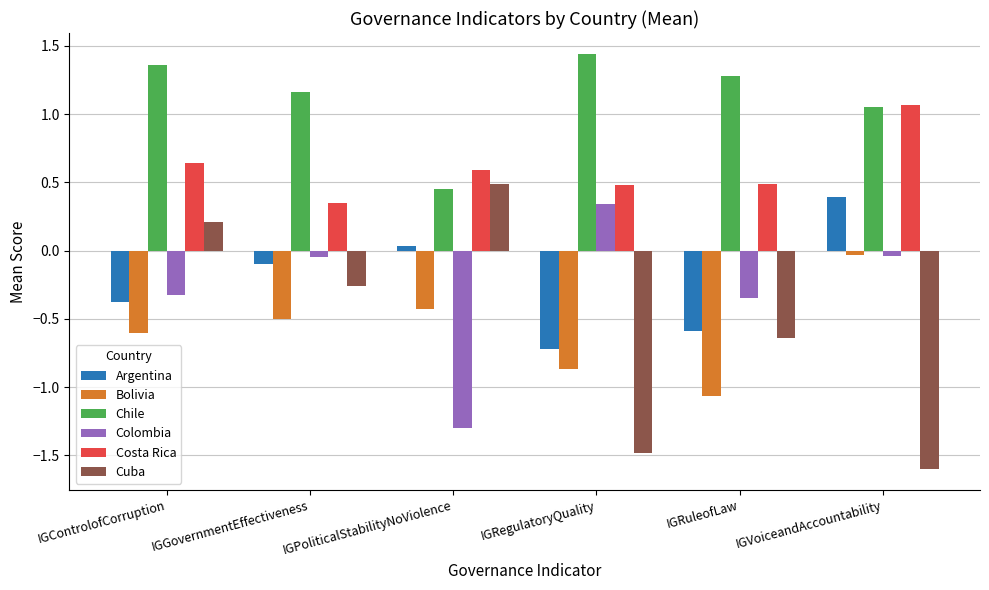

Where does the Argentina series first go above 0?

IGPoliticalStabilityNoViolence